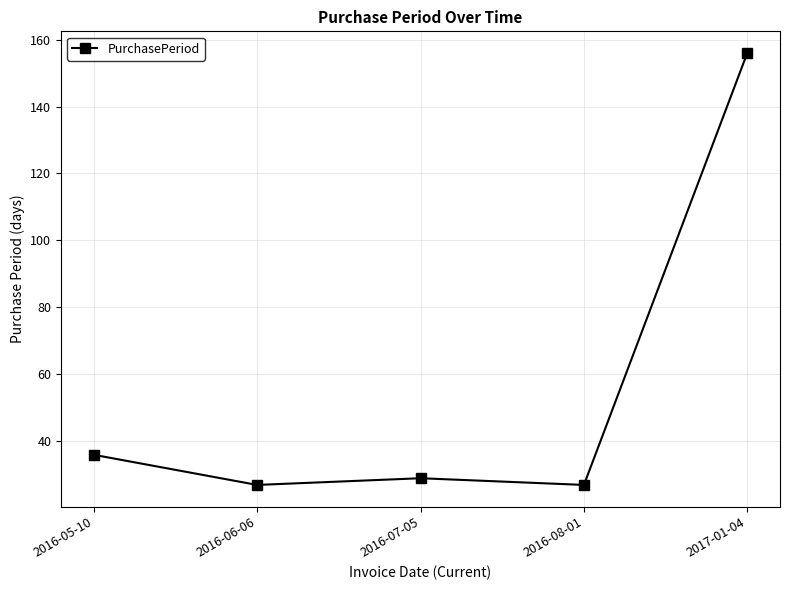

What is the label of the 3rd point from the right?

2016-07-05